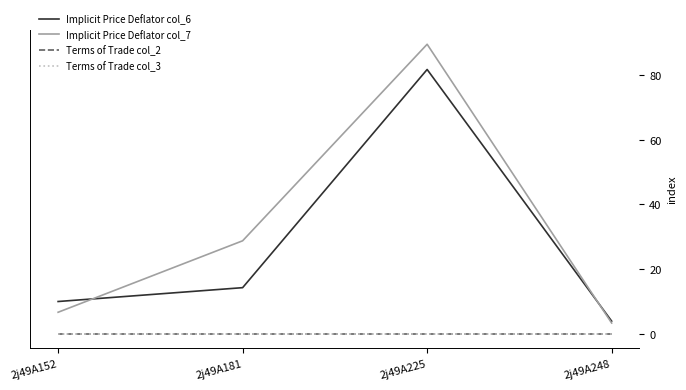

Does the chart display data point markers on the line(s)?

No